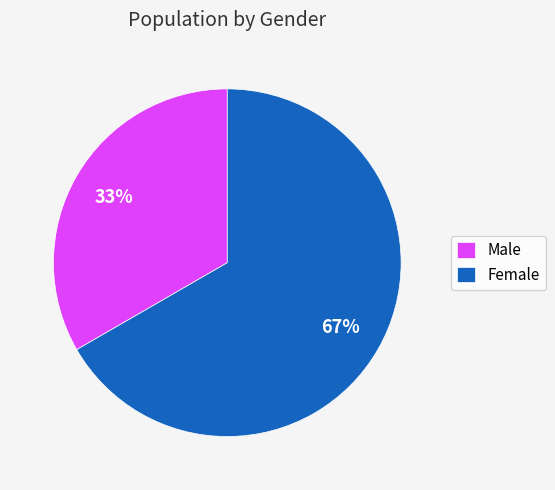

What percentage is the Male slice, to the nearest percent?

33%